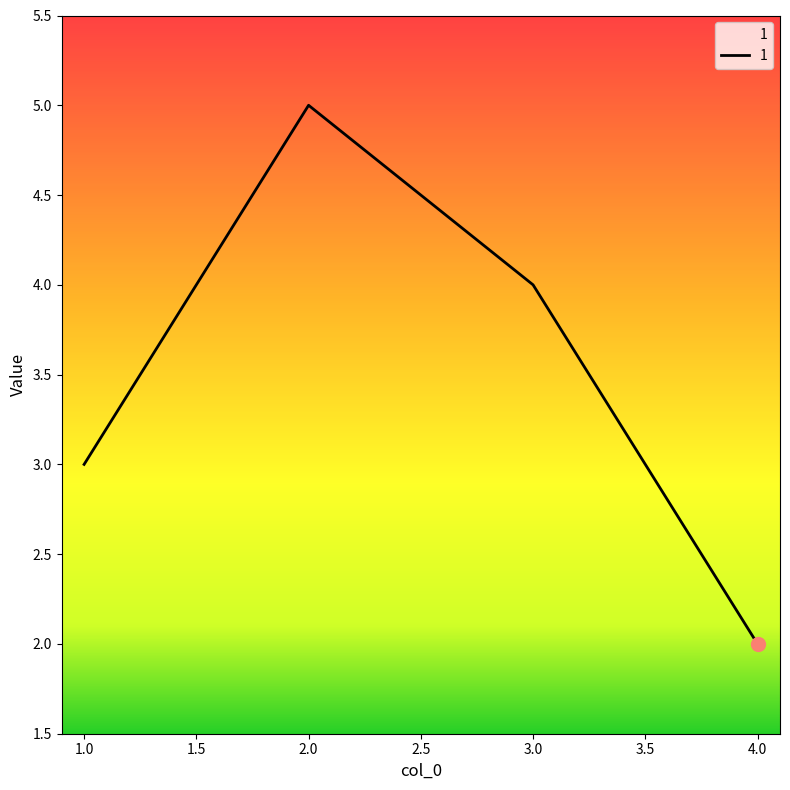

Rank the categories by value from highest to lowest.

2.0, 3.0, 1.0, 4.0